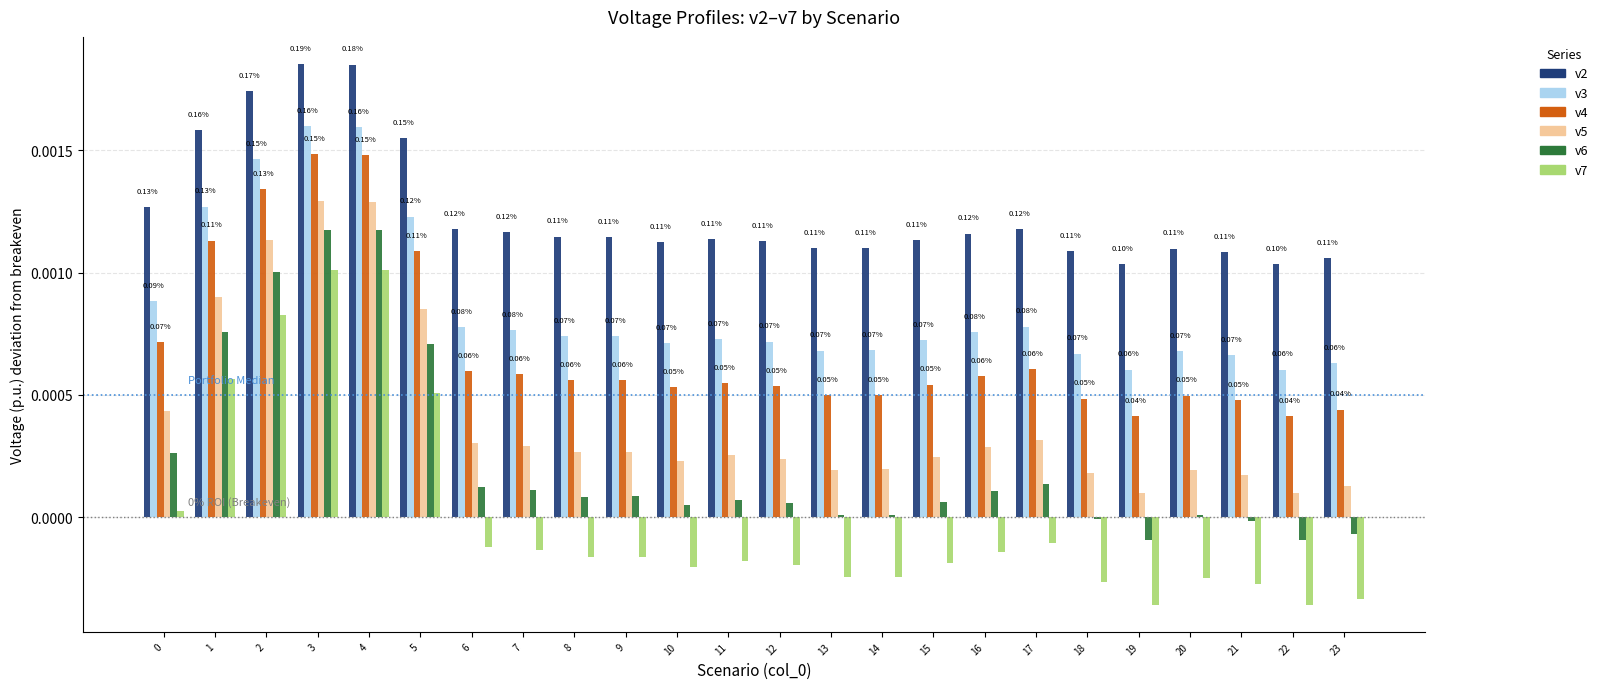

How many bars are there in each group?

6